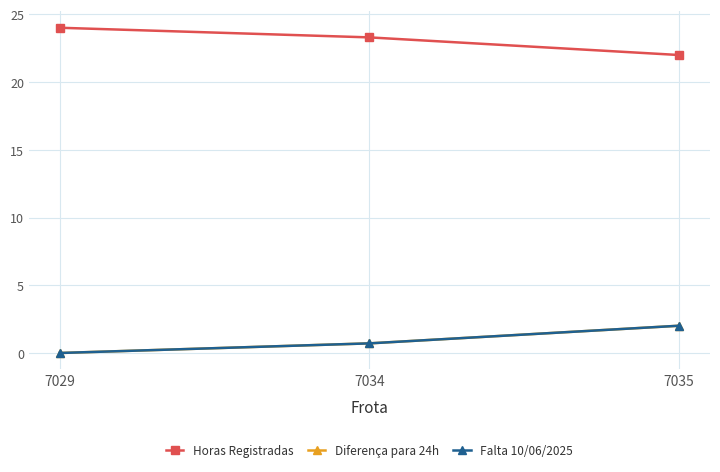

At which category does the chart reach its peak across all series?

7029